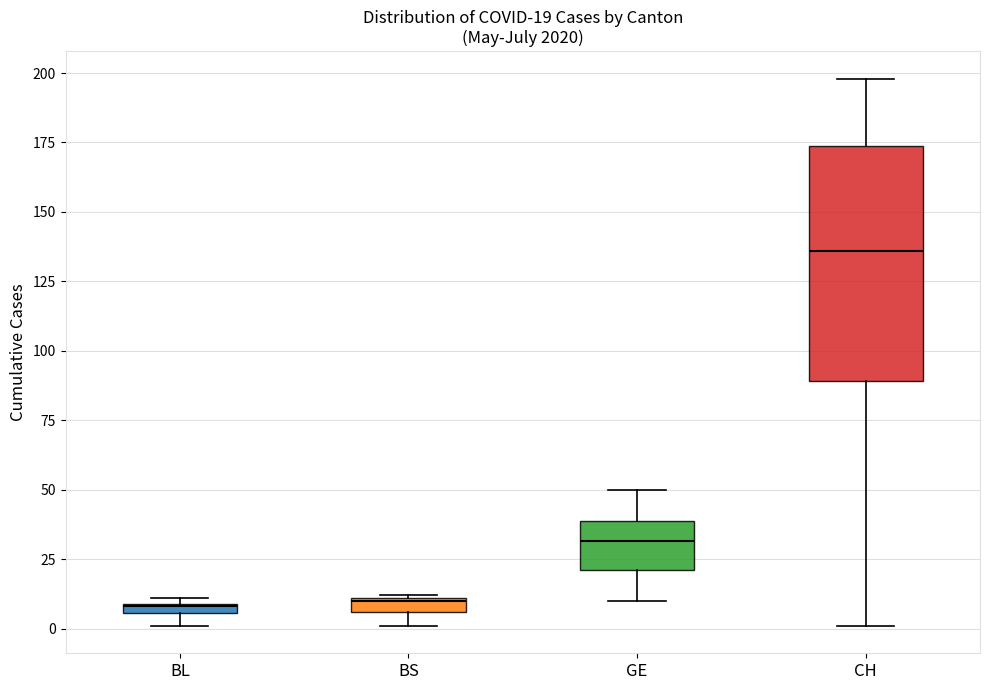

Which box has the highest median line?

CH